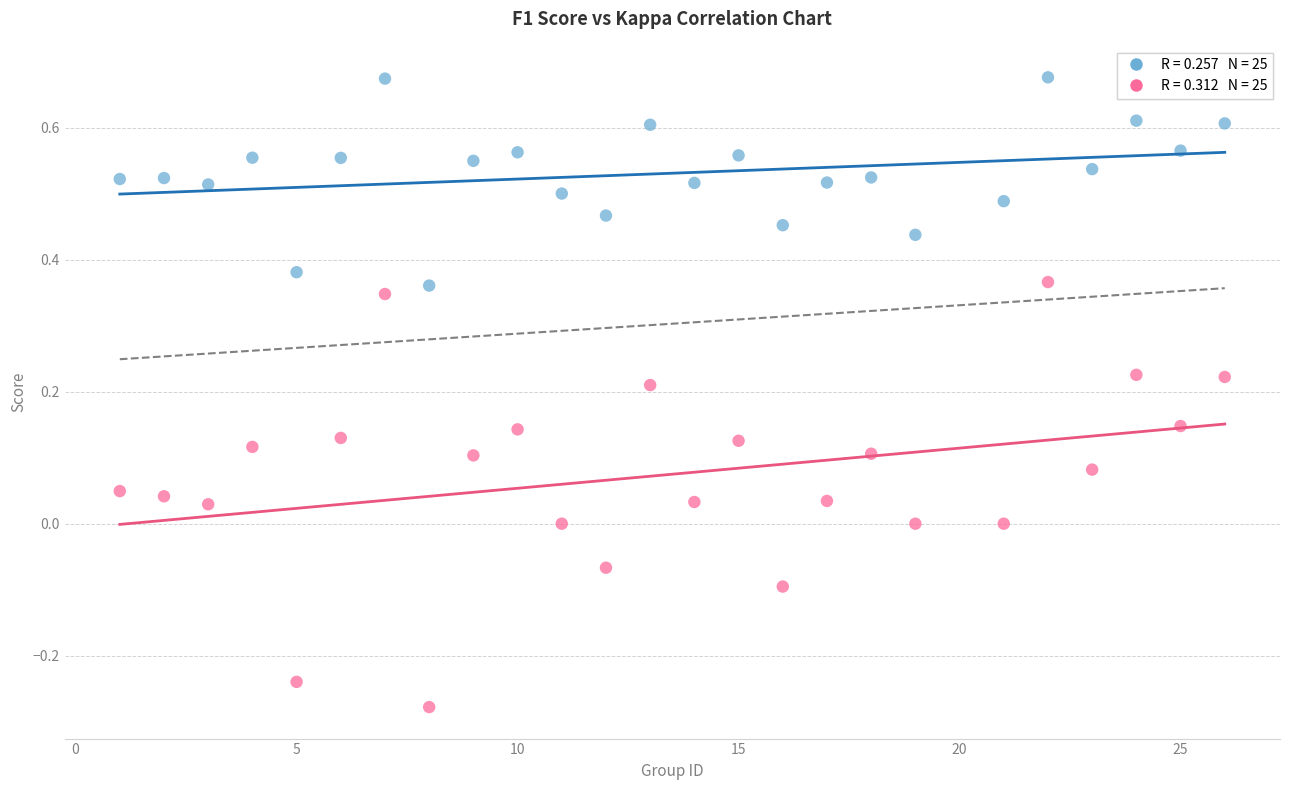

Across all data points, what is the range of Y values (max minus min)?

1.0